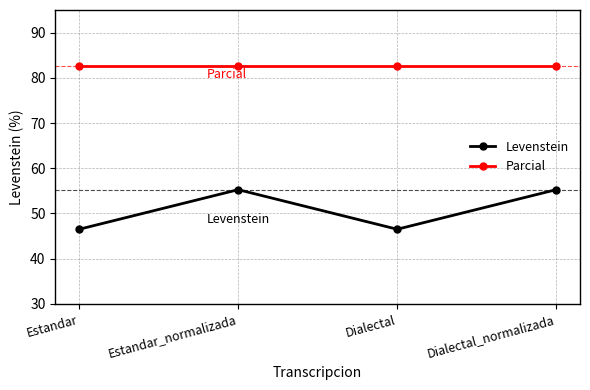

Rank the series at Dialectal_normalizada from highest to lowest value.

Parcial, Levenstein